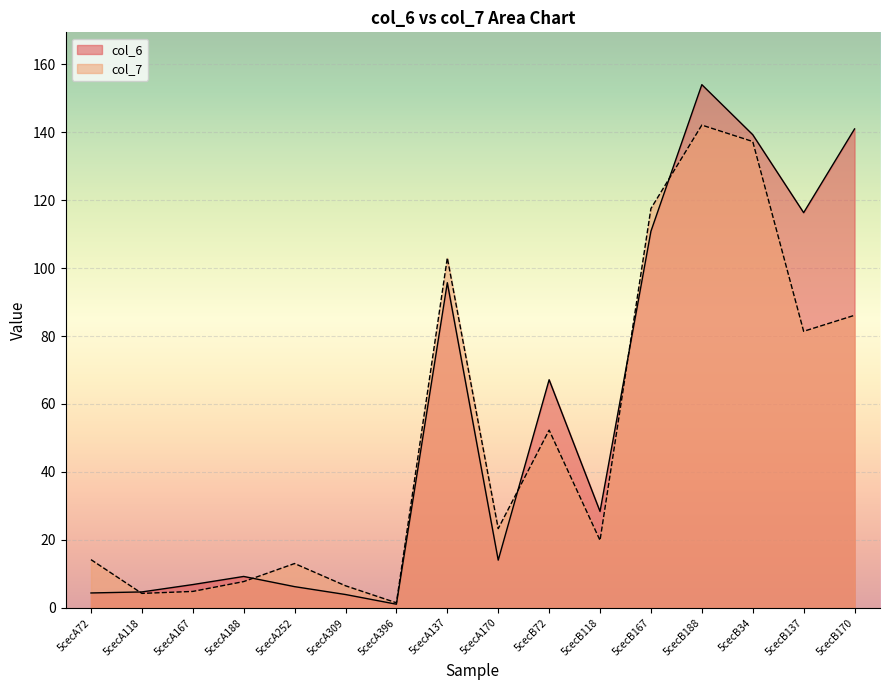

What is the approximate value of col_6 at 5cecA167?

6.9